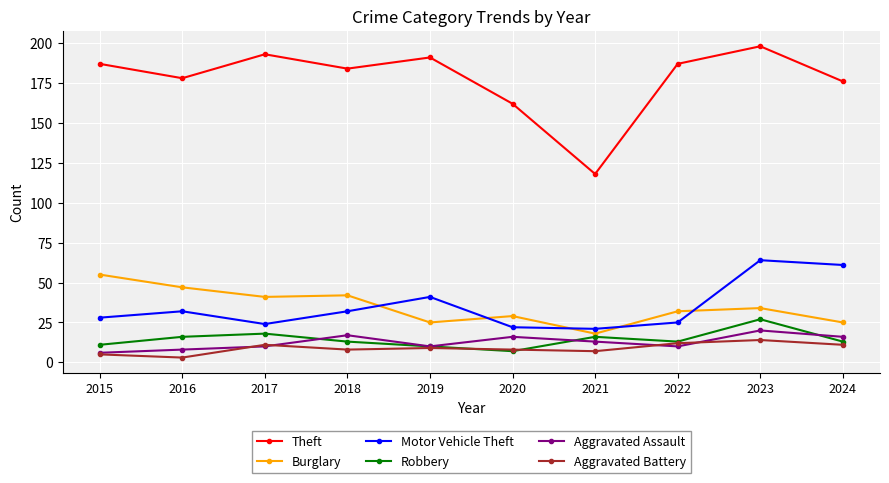

What is the difference between the second highest and minimum values in the Motor Vehicle Theft series?

40